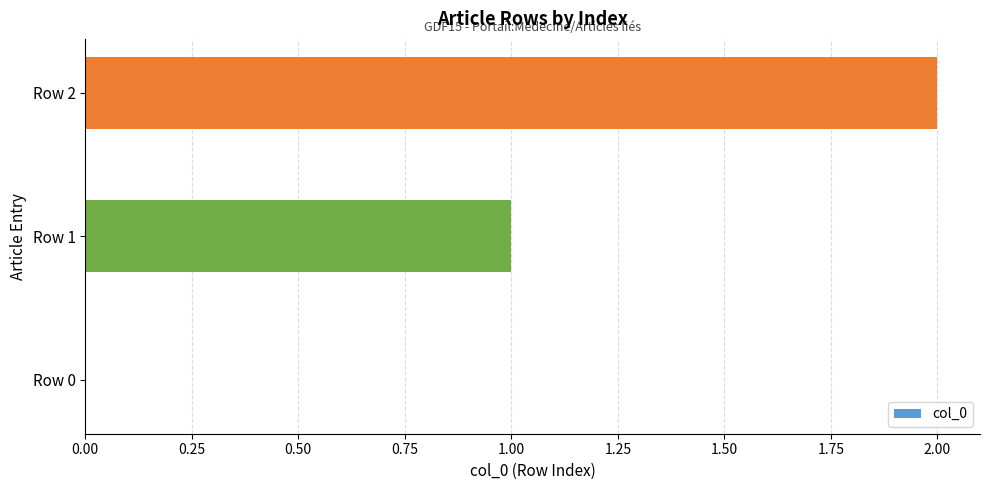

What is the average value?

1